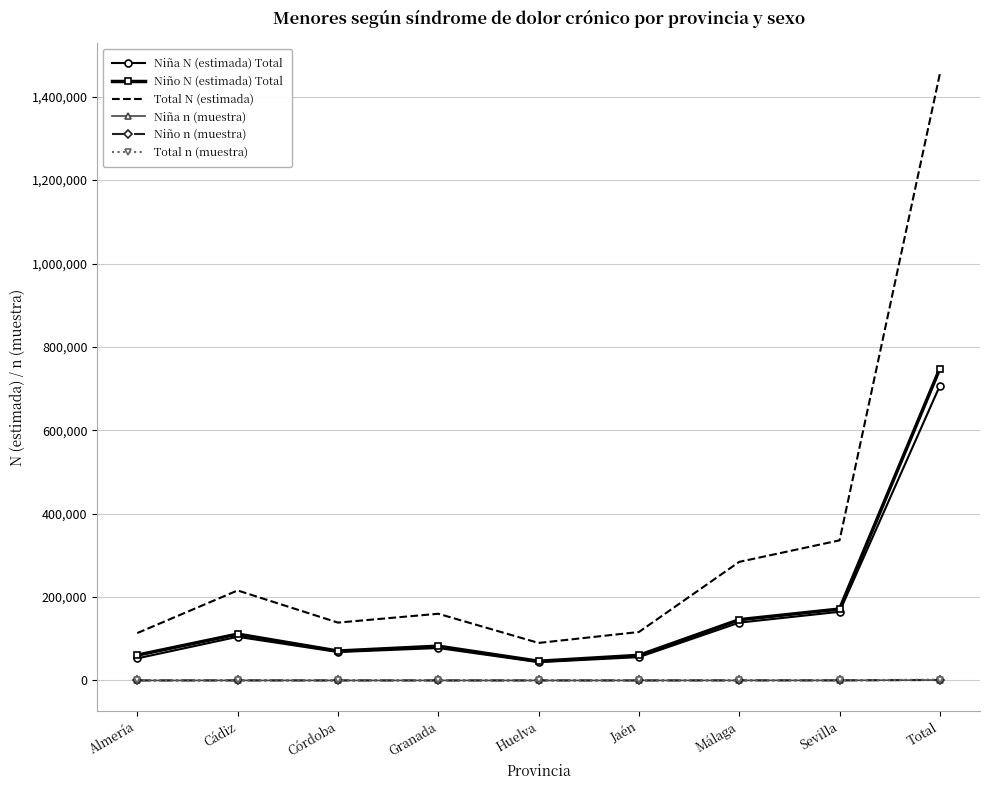

What is the difference between the maximum and minimum values in the Niño N (estimada) Total series?

702037